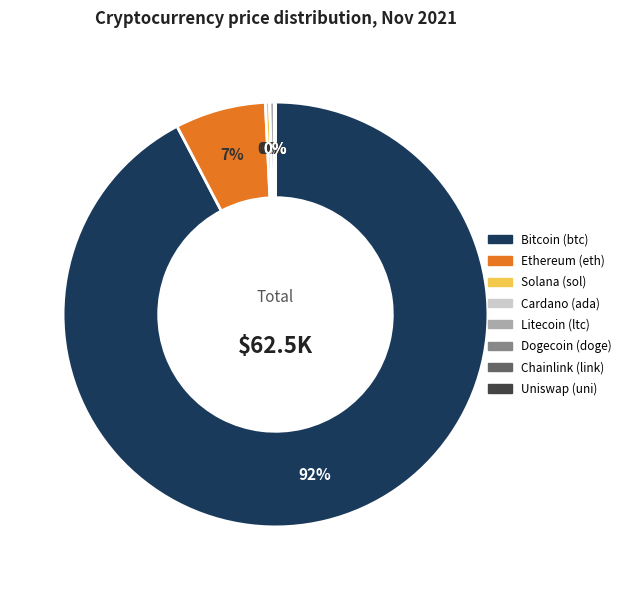

Is there any slice that represents more than half of the pie?

Yes